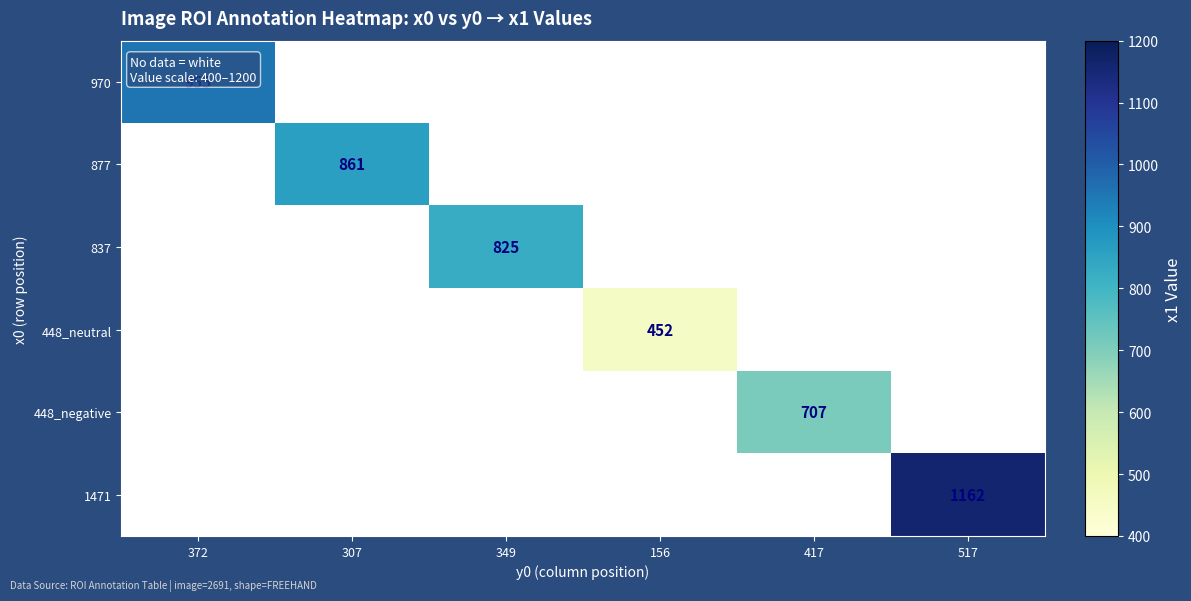

The value of 837 at 349 is 417. True or false?

False